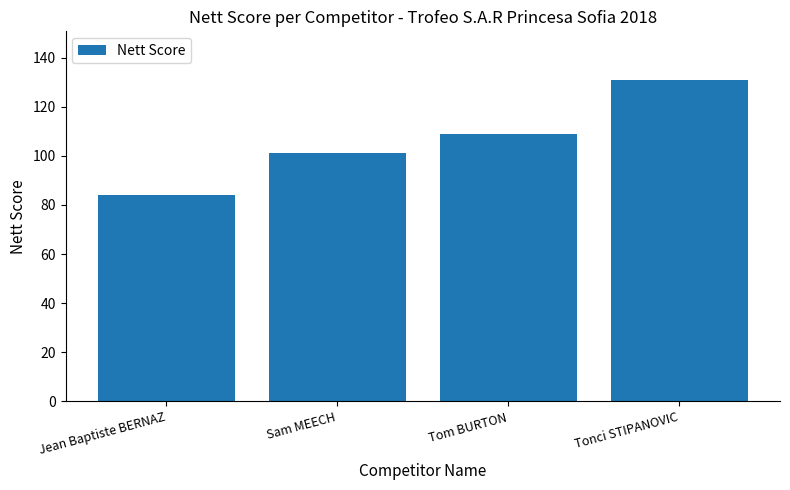

Where is the data nearest to the value 107?

Tom BURTON